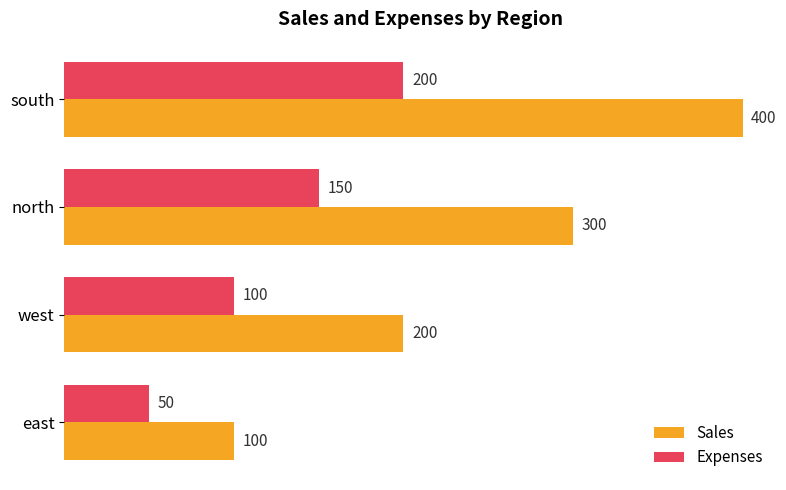

How many categories are shown in the chart?

4